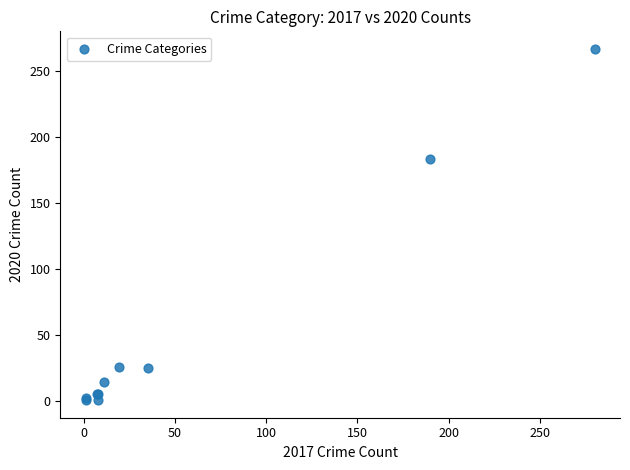

What Y value in the scatter plot is closest to 134?

184